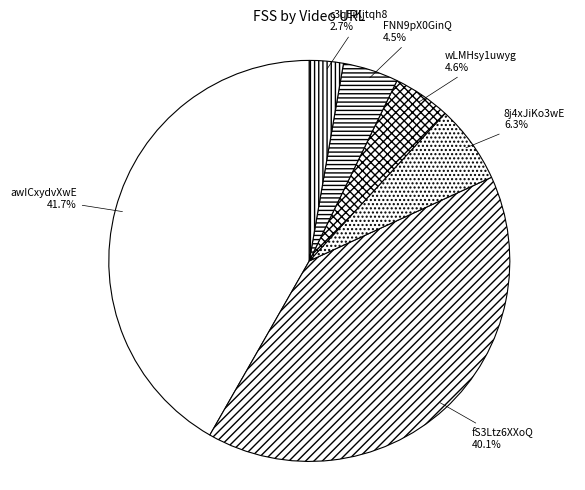

To the nearest percent, what is the combined percentage of fS3Ltz6XXoQ and wLMHsy1uwyg?

45%